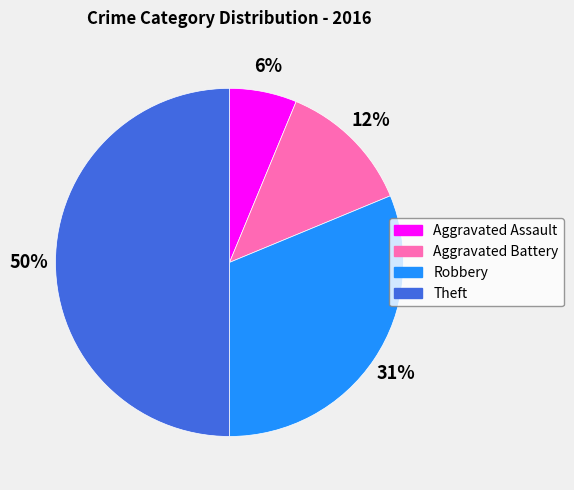

To the nearest percent, what is the difference between the Aggravated Battery and Robbery slice percentages?

19%